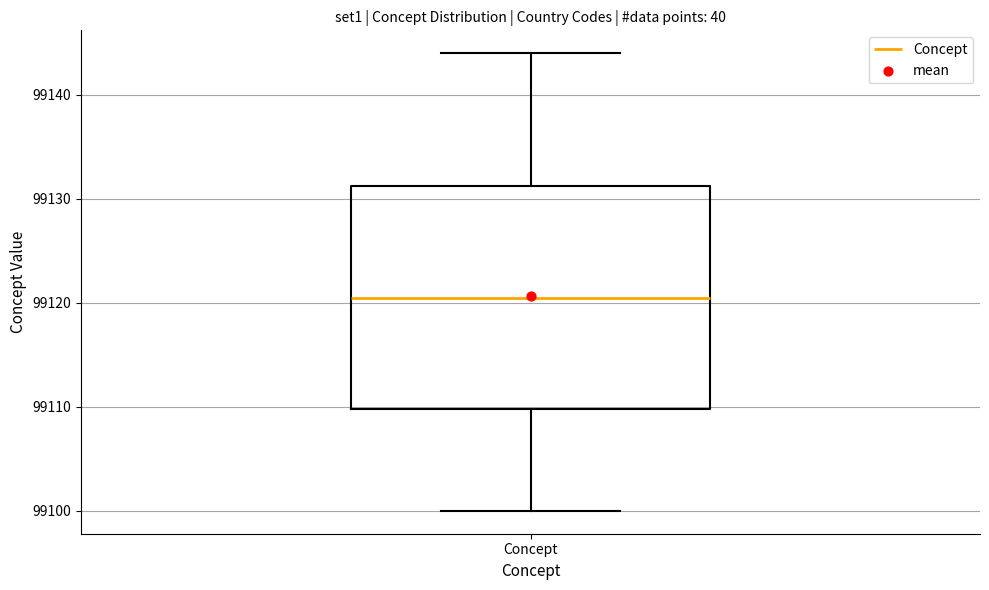

Read this box plot against the y-axis: the position of the median line, the range covered by the box, and the ends of both whiskers. The values are not printed on the chart, so give them approximately, as read against the axis.

median 99121, box 99110 to 99131, whiskers 99100 to 99144